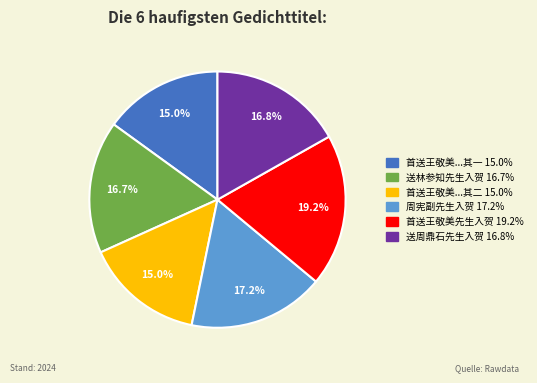

Is there a majority slice in this chart?

No